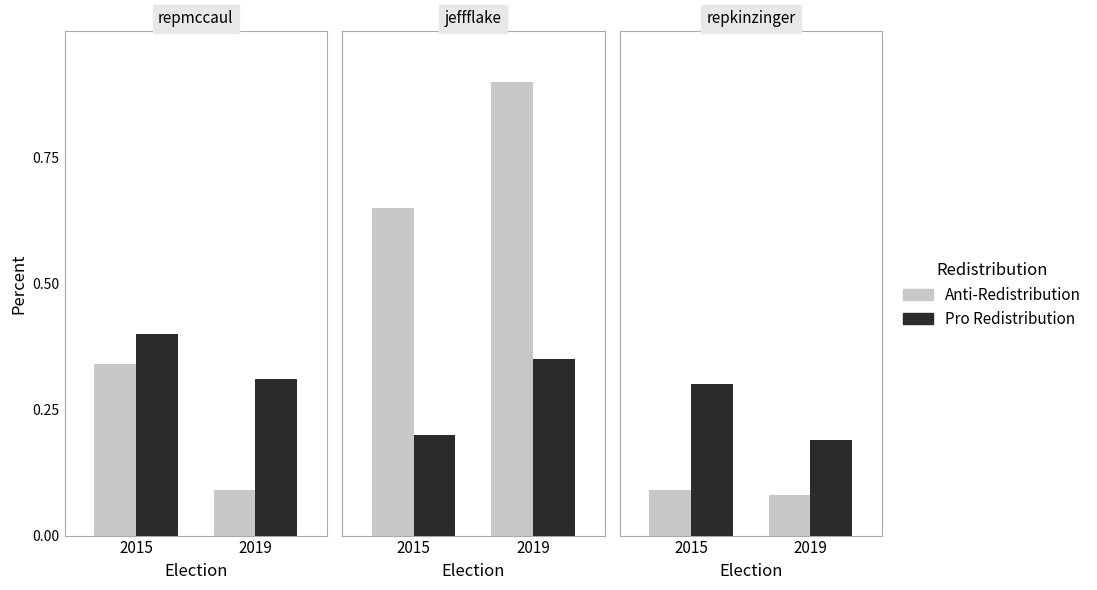

What is the lowest value of the Pro Redistribution series?

0.2